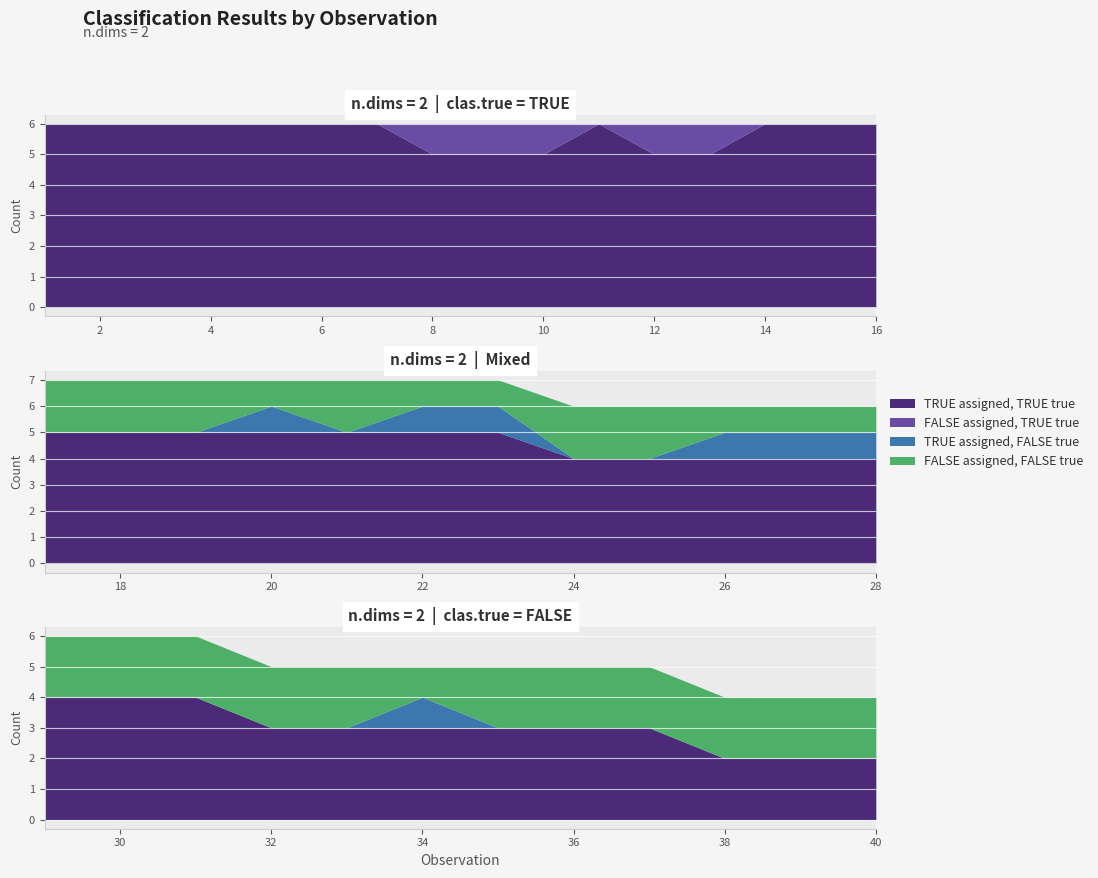

The value of FALSE assigned, TRUE true at 40 is 0. True or false?

False